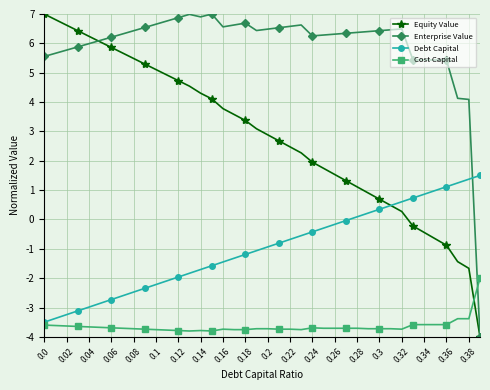

What is the maximum value for Cost Capital?

-2.0